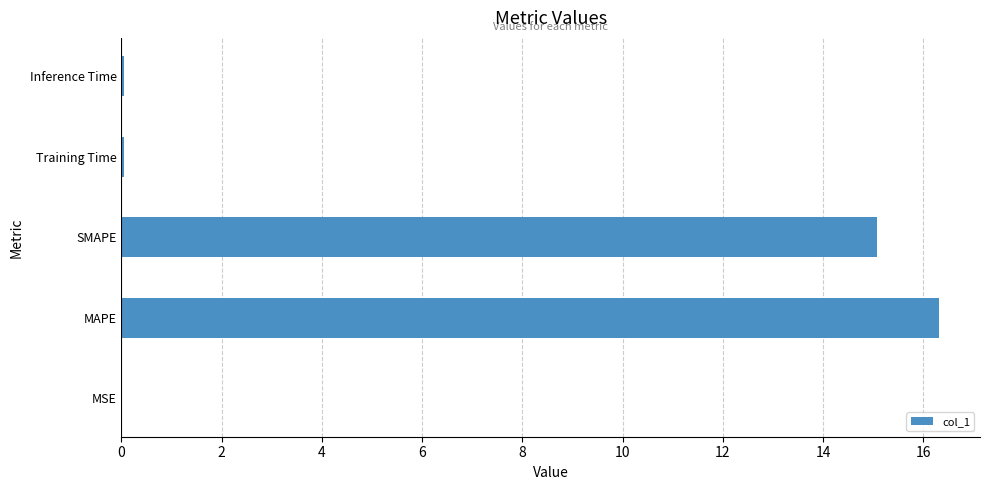

Does the chart contain stacked bars?

No